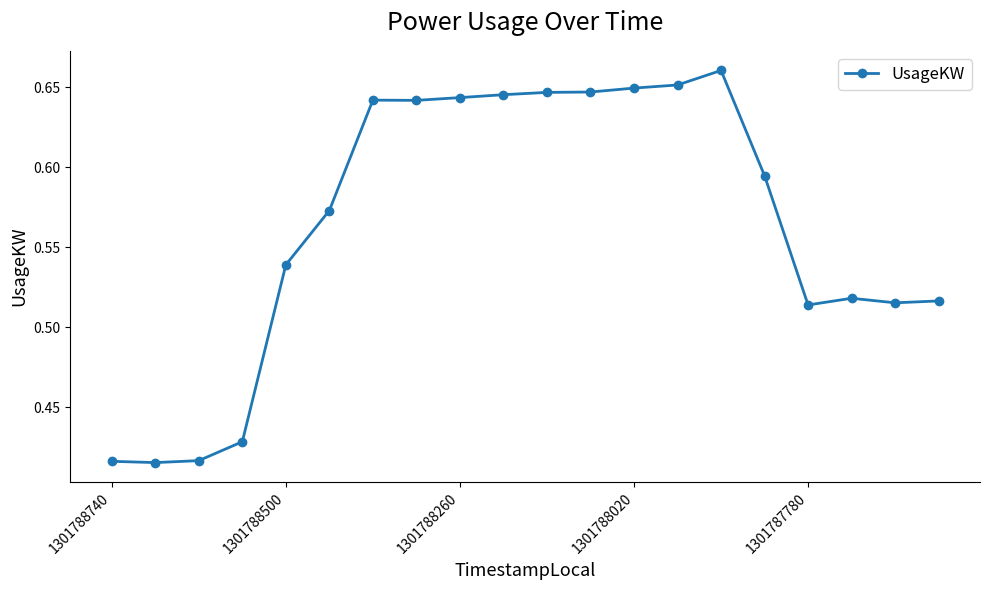

What is the sum of all values?

11.3